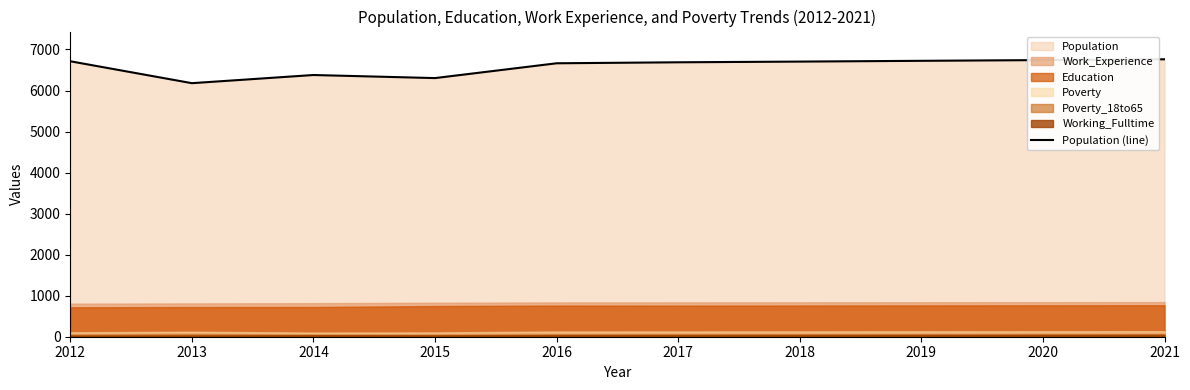

At which category does the data reach its first local valley?

2013